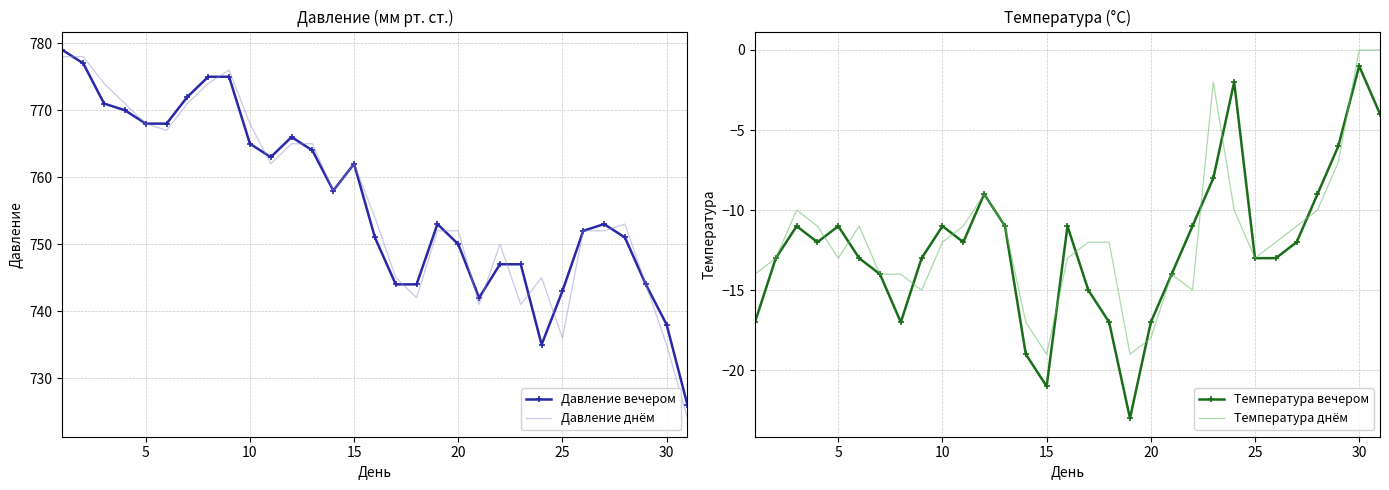

Which category has the highest value in the Температура вечером series?

30